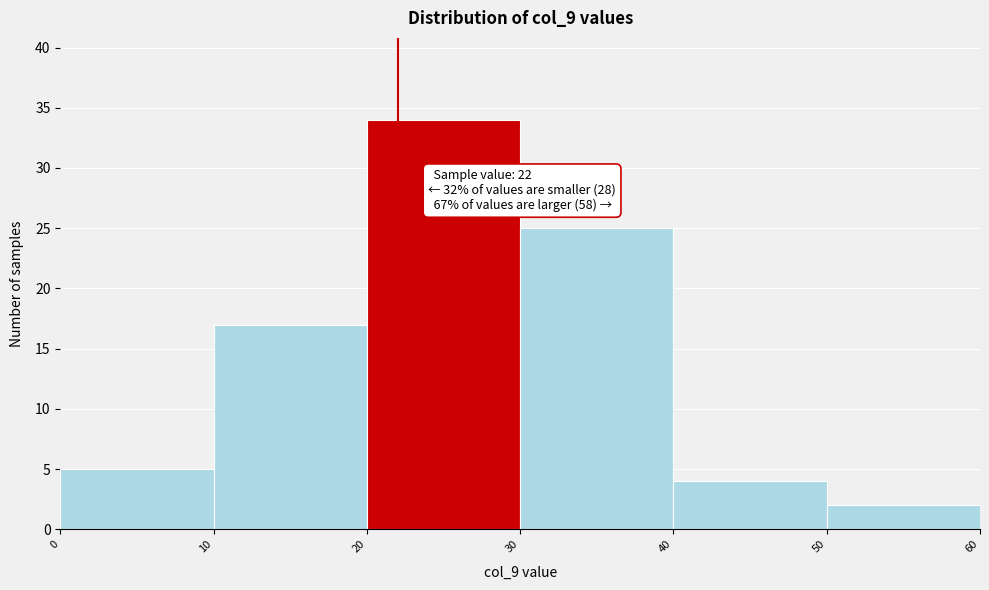

Over which range of the x-axis is the bar tallest?

20 to 30